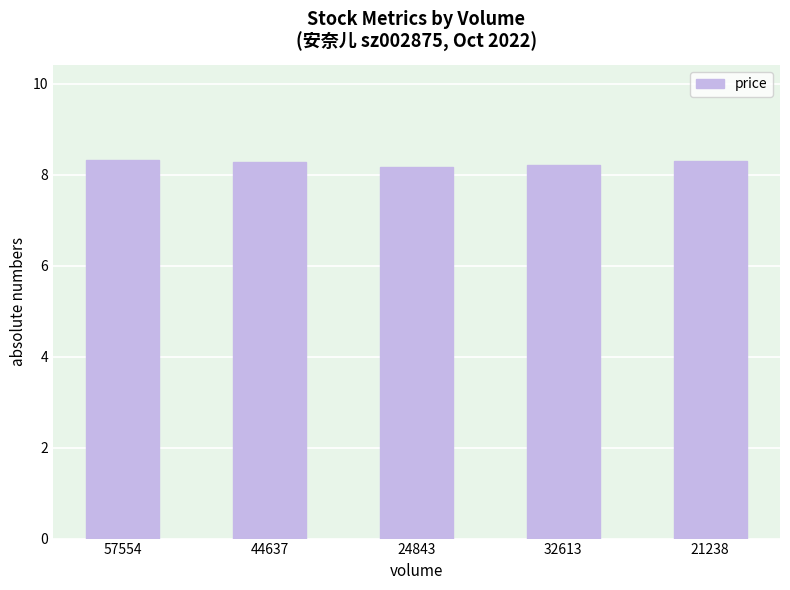

Read the value at 32613.

8.2